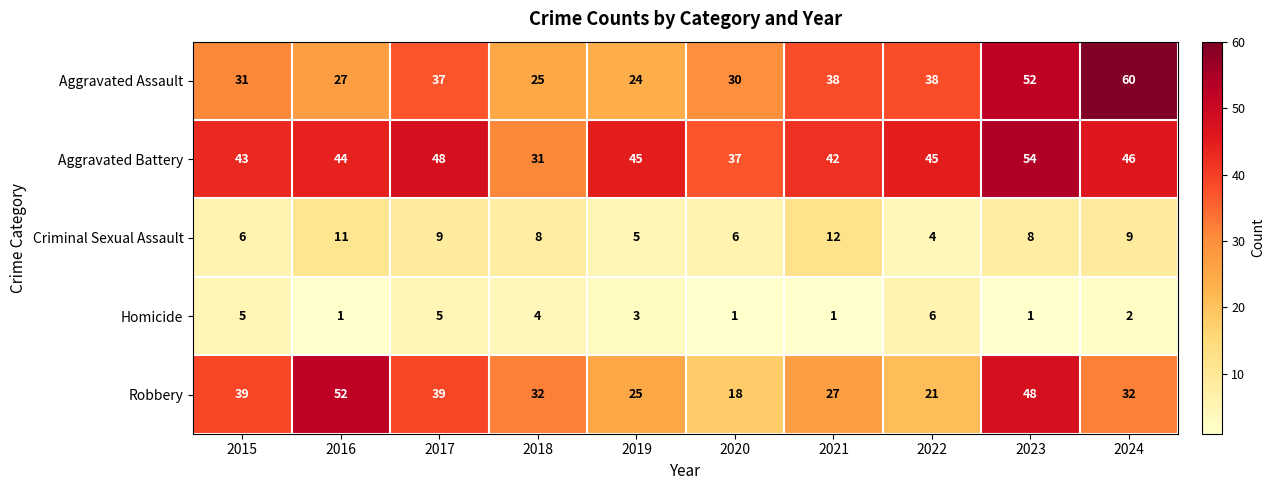

Where is Homicide nearest to the value 3?

2019